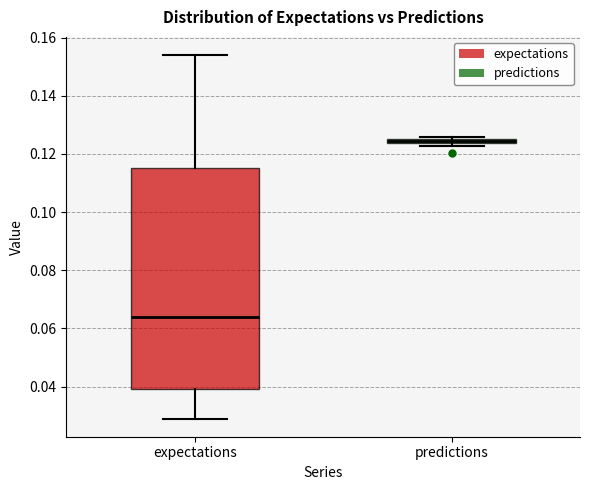

Which box is the tallest, from its lower edge to its upper edge?

expectations